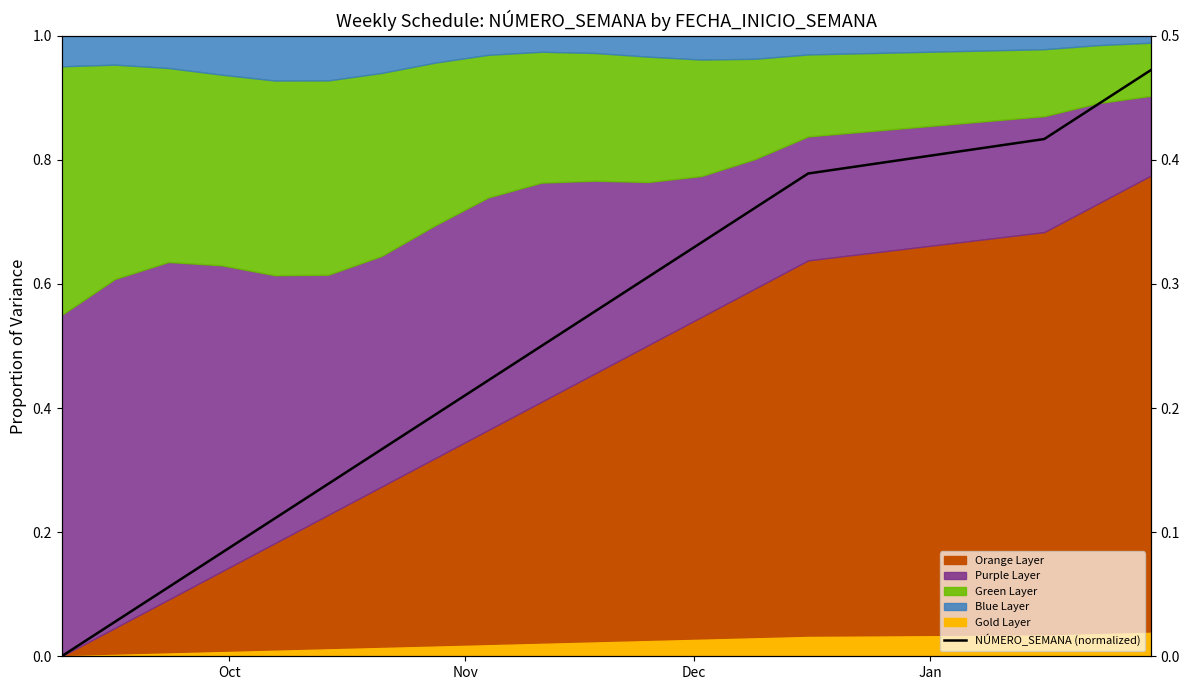

What is the value of the 15th point from the left?

0.8